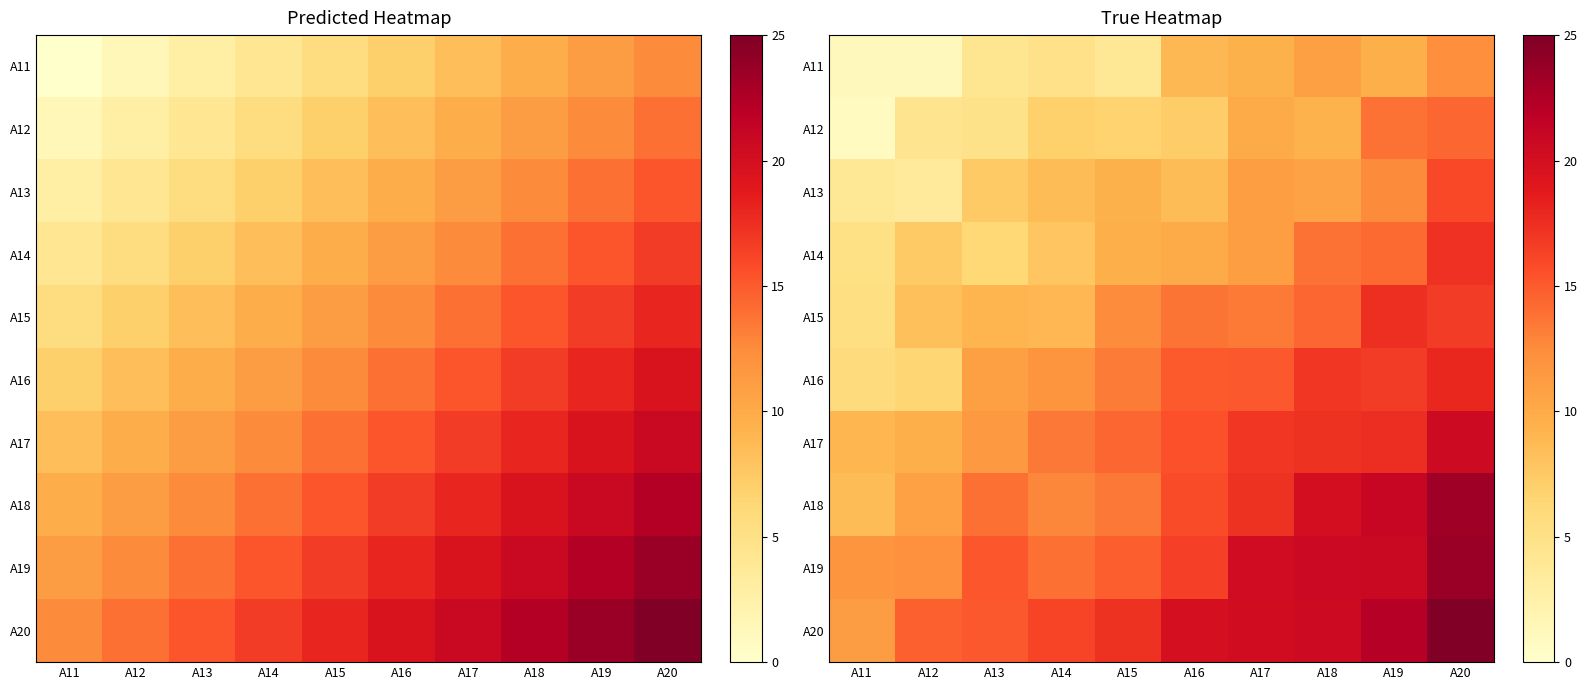

The A13 series shows 14.8 at A15. True or false?

False